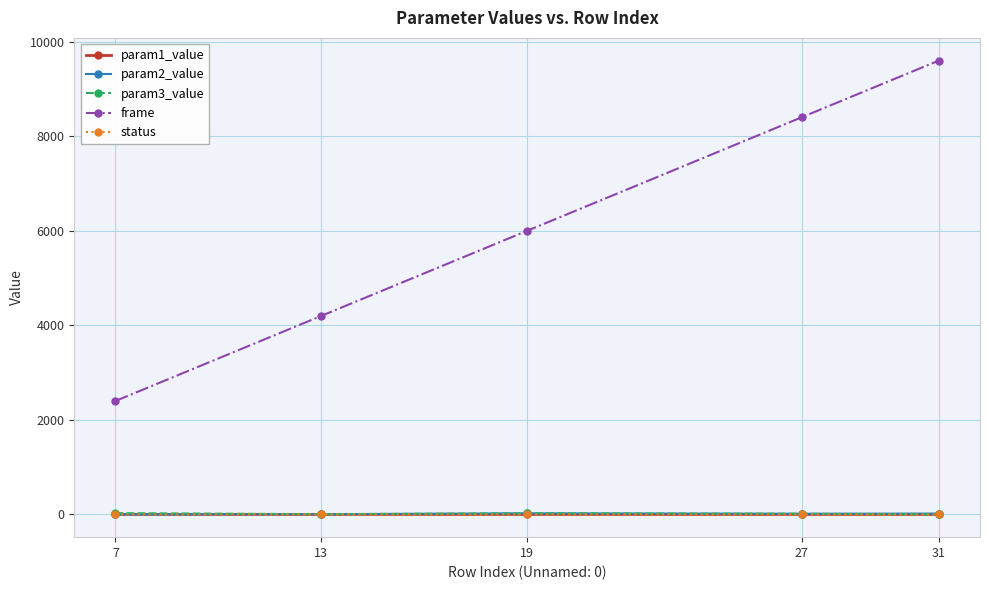

True or false: param2_value and frame intersect in this chart.

False